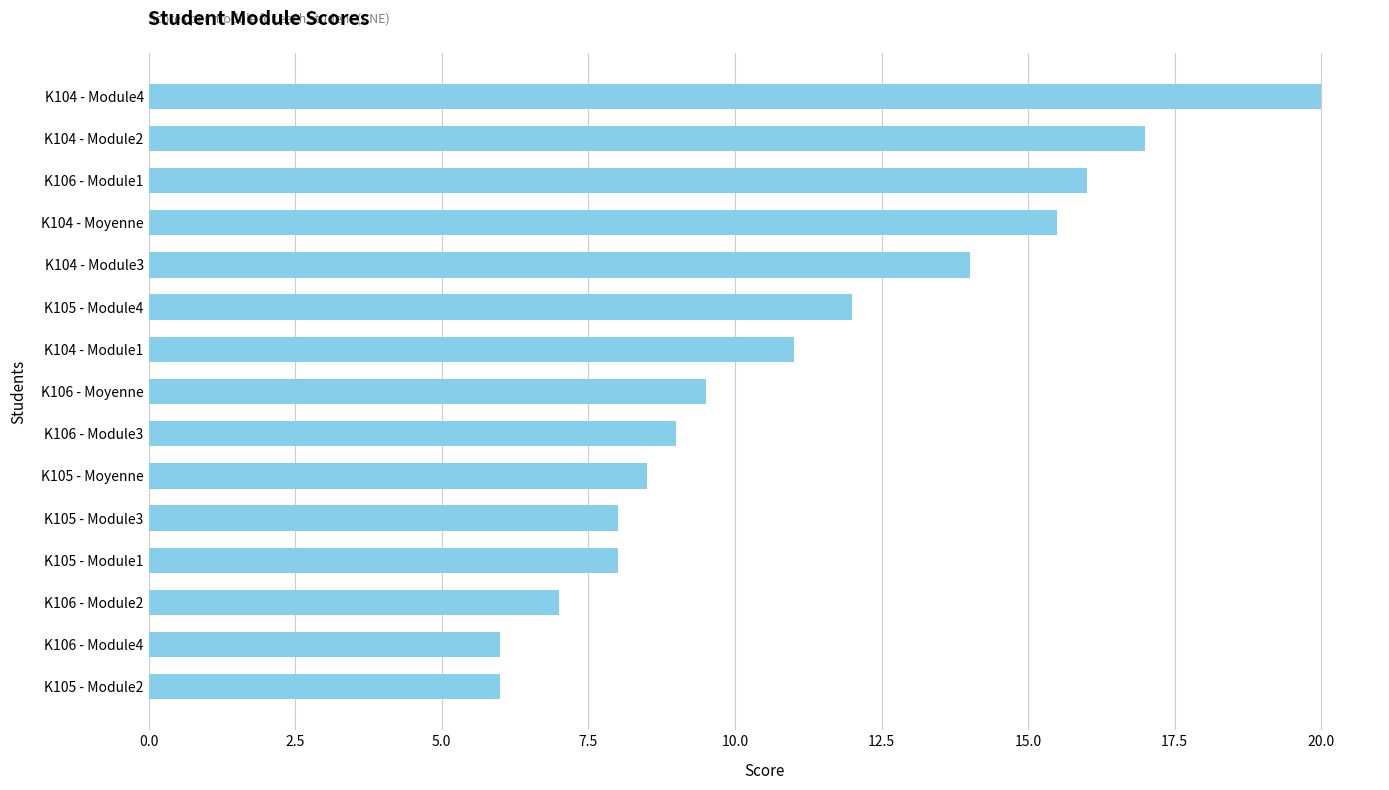

What is the greatest value displayed?

20.0